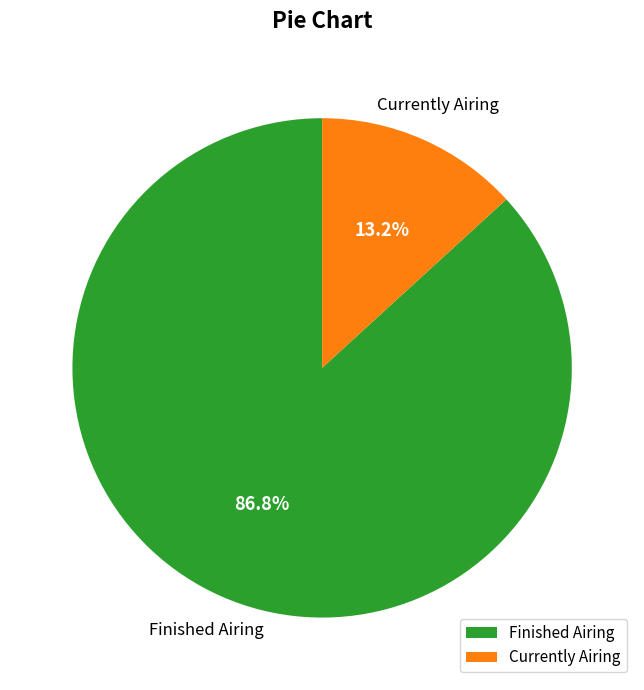

To the nearest percent, what is the difference between the largest and smallest slice percentages?

74%